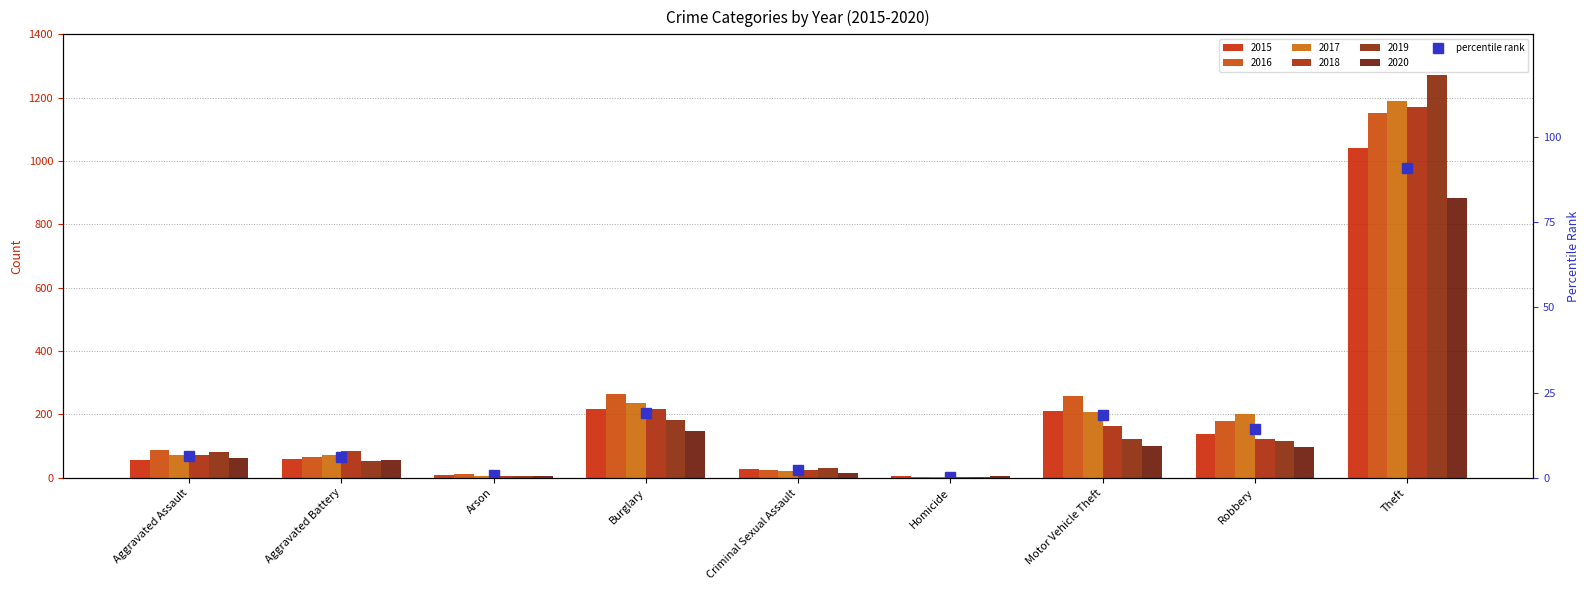

How many bars are there in total?

54